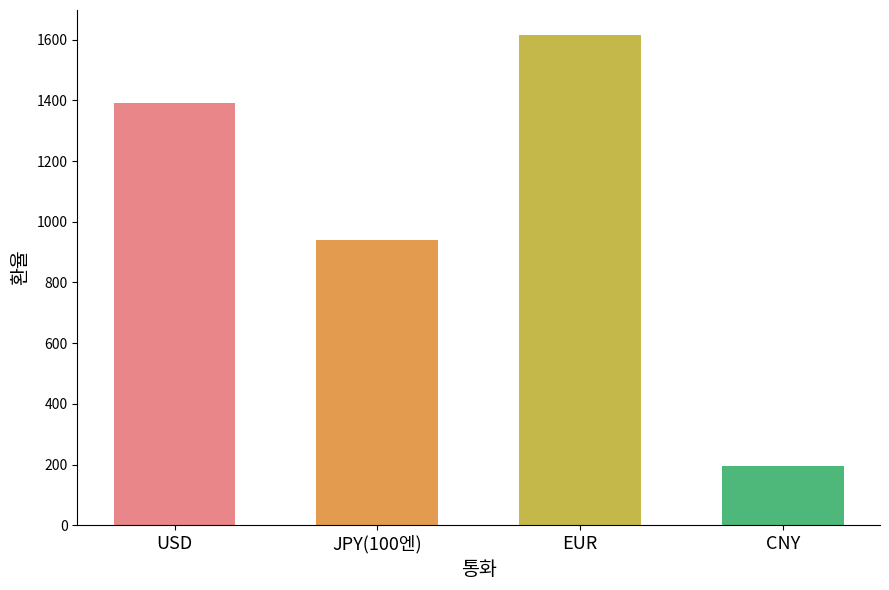

At which label is the value closest to 905?

JPY(100엔)